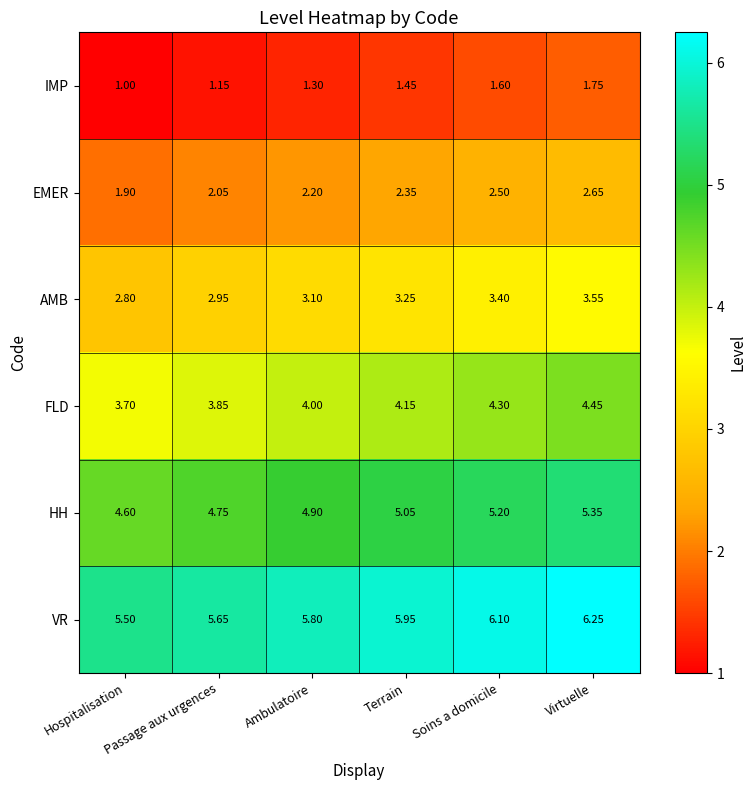

At which label is AMB closest to 3?

Passage aux urgences